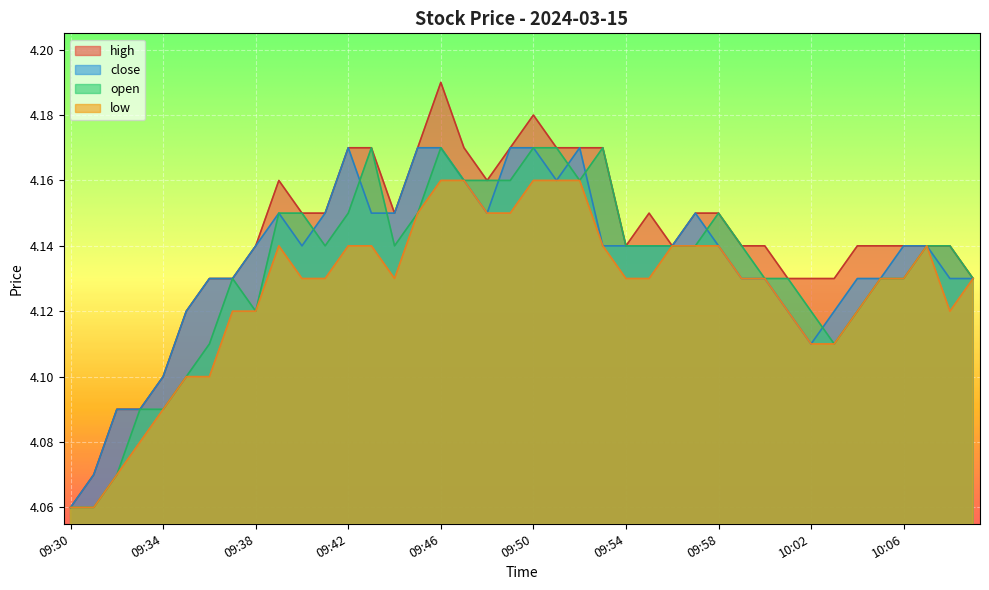

What is the difference between the maximum and second lowest values in the close series?

0.1